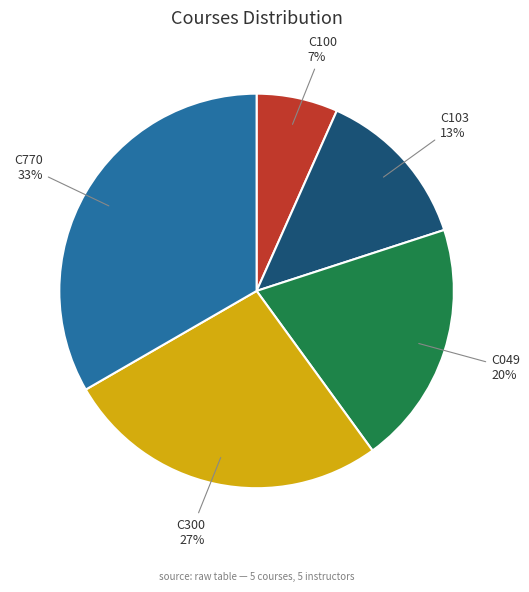

How many slices are in this pie chart?

5